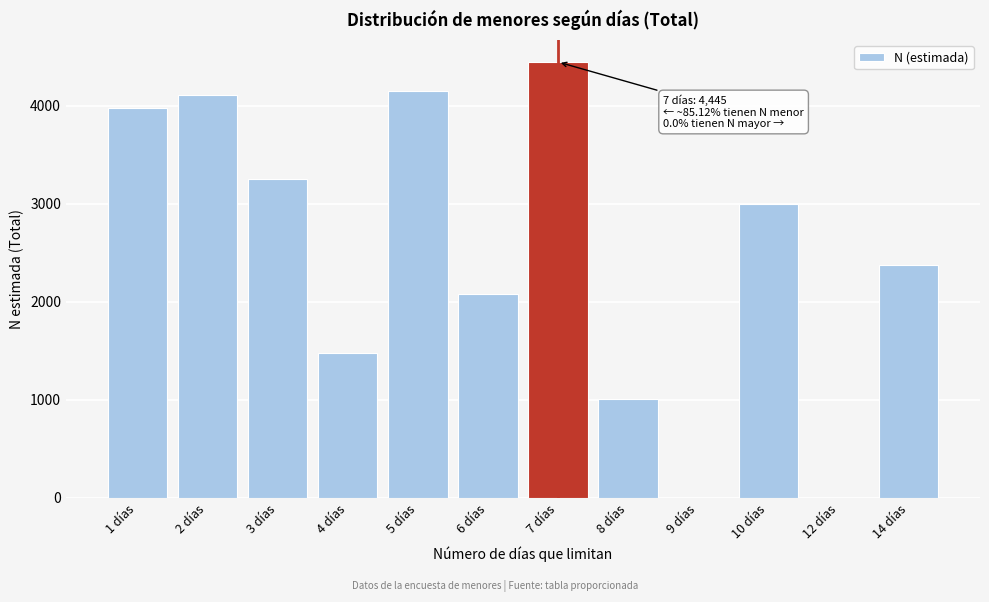

Reading right to left, what are all the values shown in this chart?

14 días=2373	12 días=0	10 días=2996	9 días=0	8 días=1012	7 días=4445	6 días=2083	5 días=4154	4 días=1482	3 días=3247	2 días=4113	1 días=3977